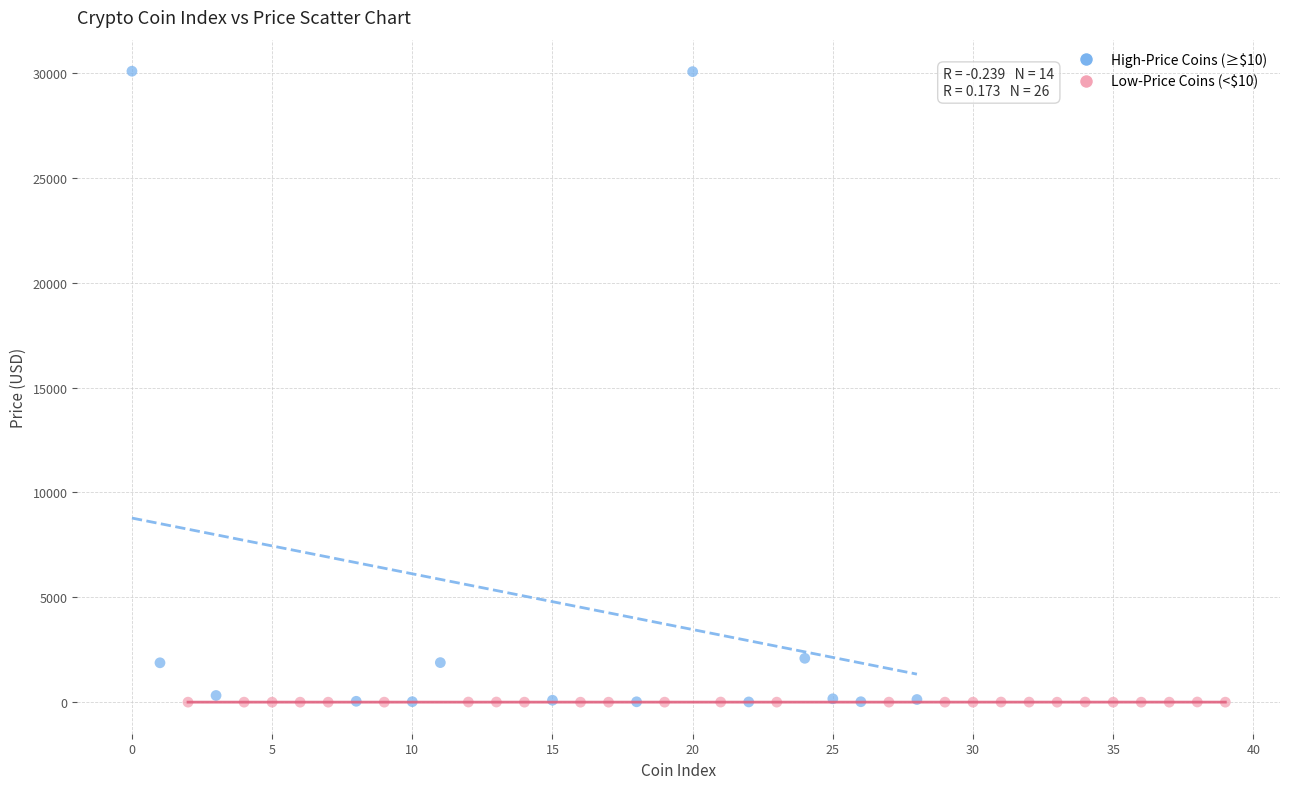

Which series contains the highest Y value?

High-Price Coins (≥$10)